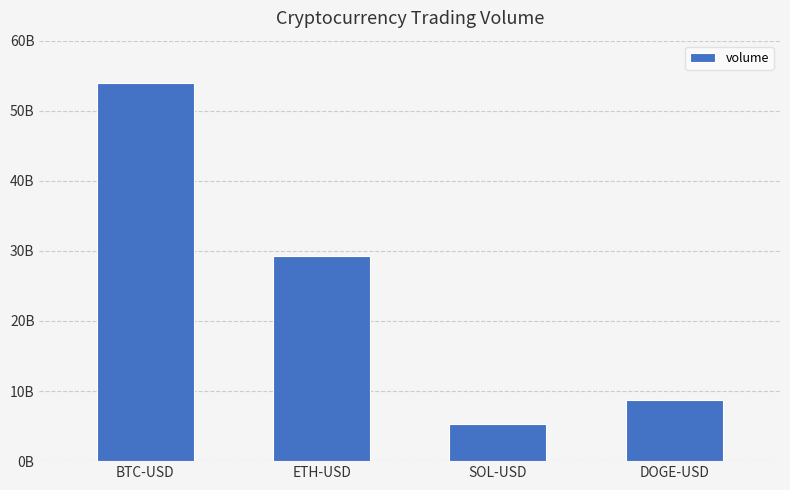

At which label does the data first exceed 29285148672?

BTC-USD